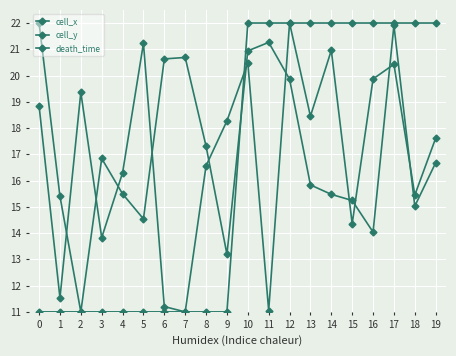

Between which two adjacent categories do cell_y and cell_x first intersect?

1 and 2